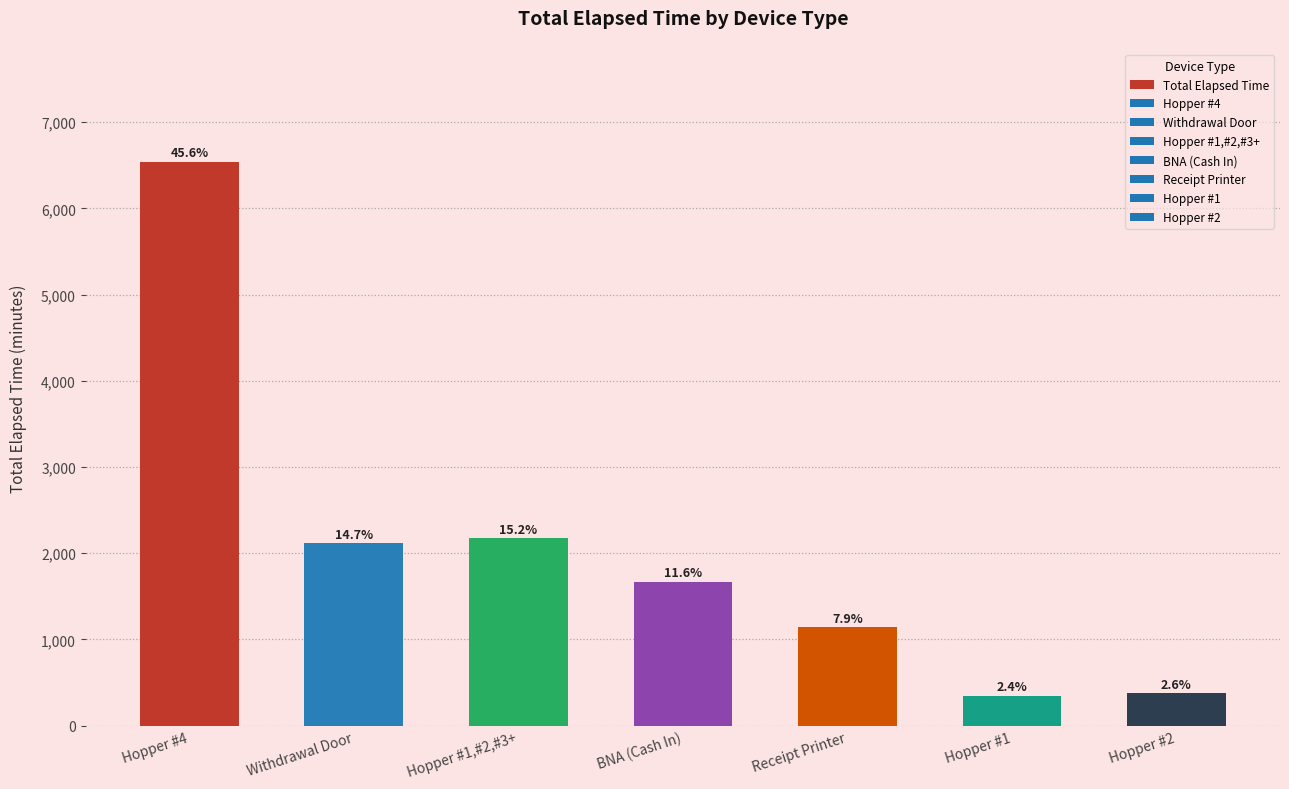

What is the difference between the values at BNA (Cash In) and Hopper #1?

1320